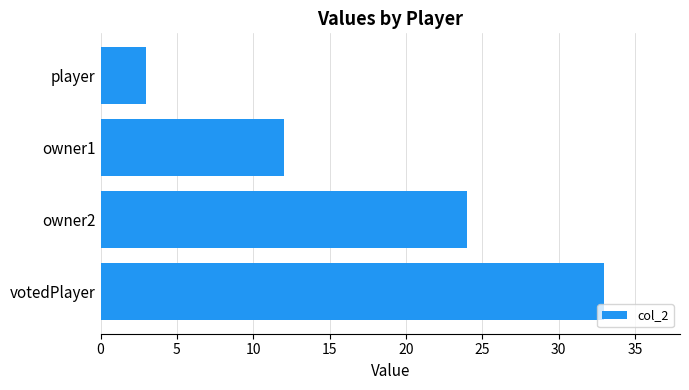

How many bars are there in total?

4